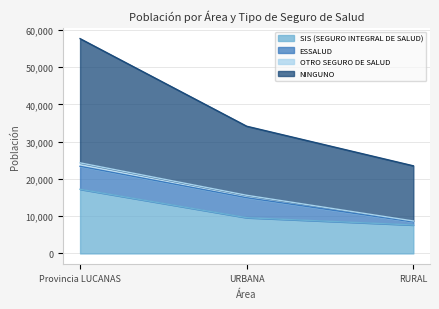

At which category is the sum across all series the highest?

Provincia LUCANAS